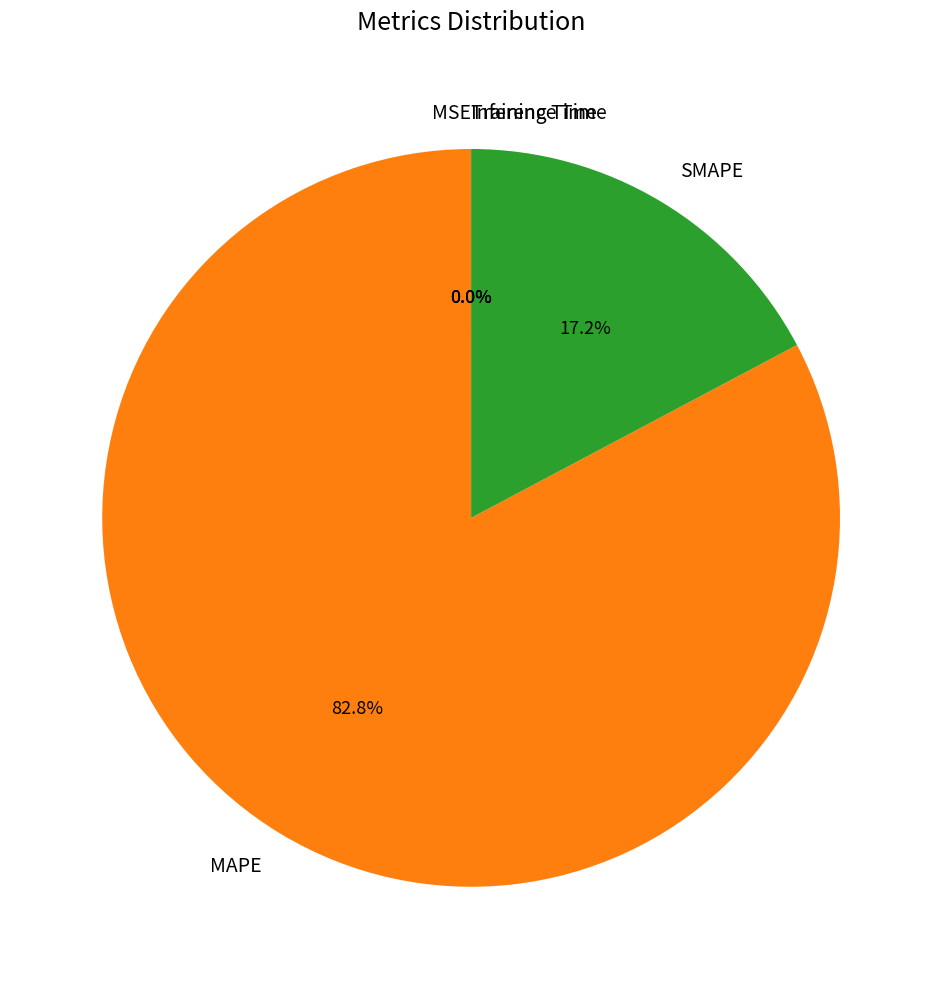

Which category has the biggest portion of the pie?

MAPE